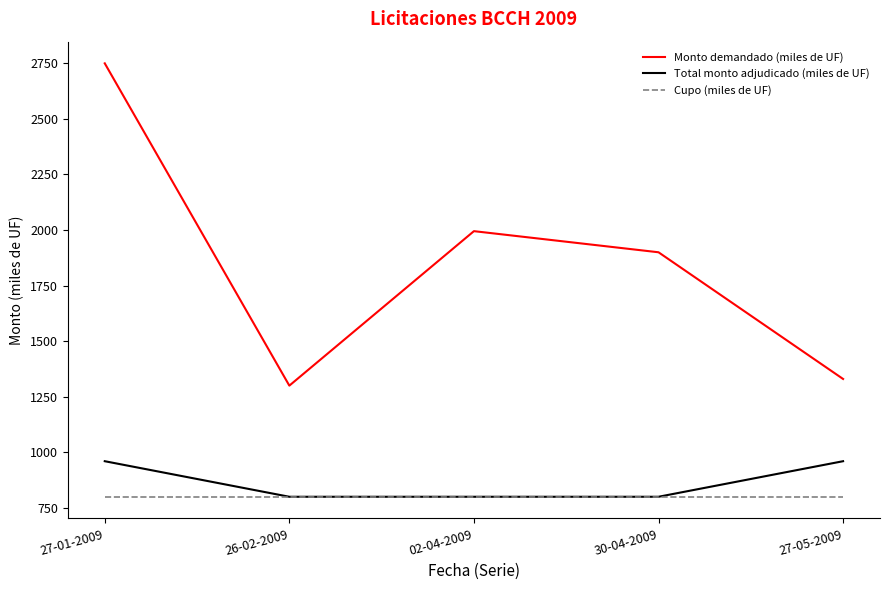

What is the sum of all Total monto adjudicado (miles de UF) values?

4320